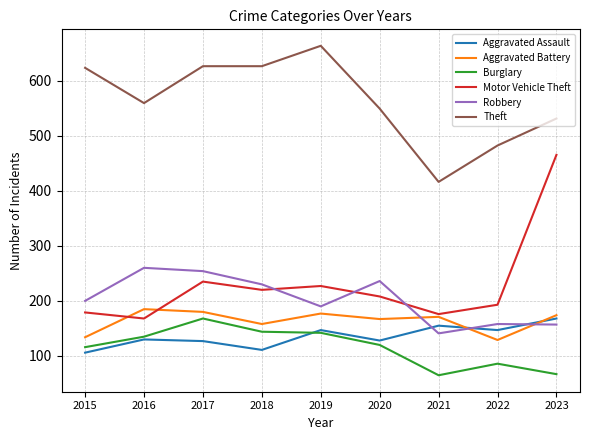

Which series has the widest spread of values?

Motor Vehicle Theft